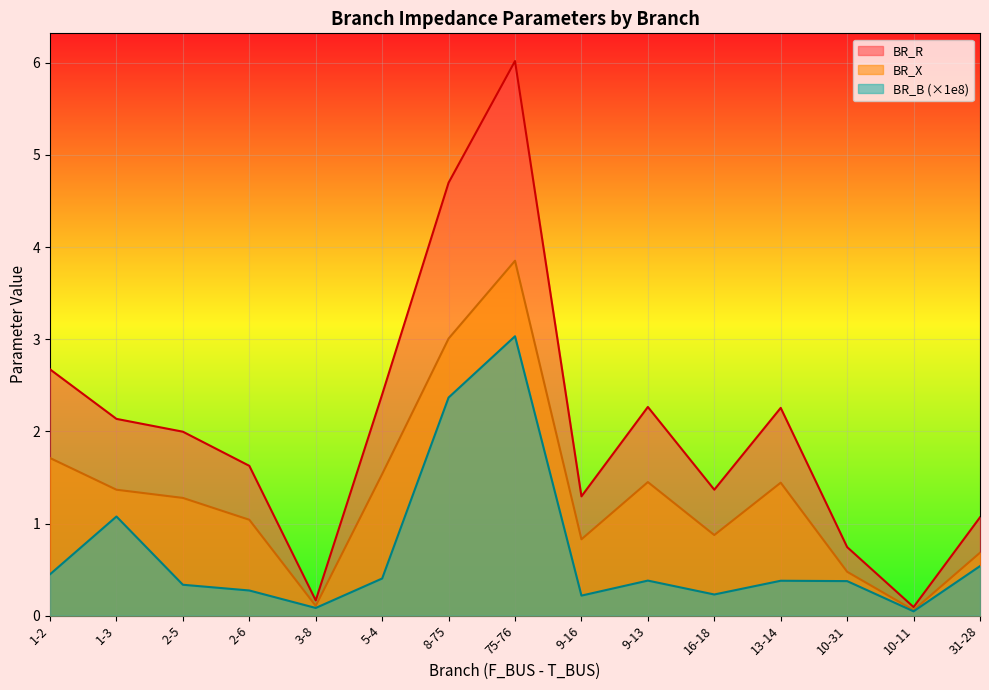

True or false: BR_R and BR_X cross at least once.

False